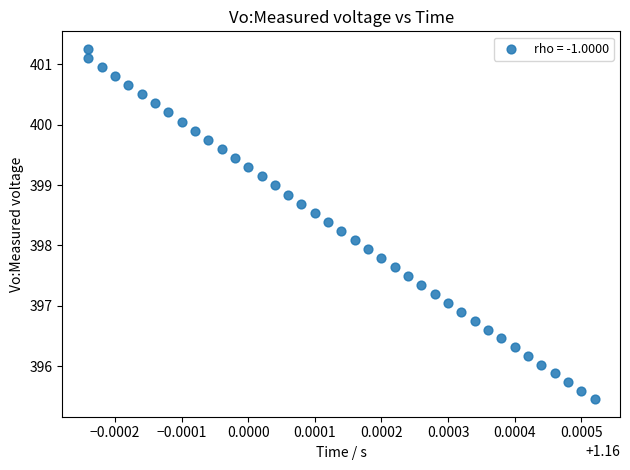

What is the range of Y values (max minus min)?

5.8